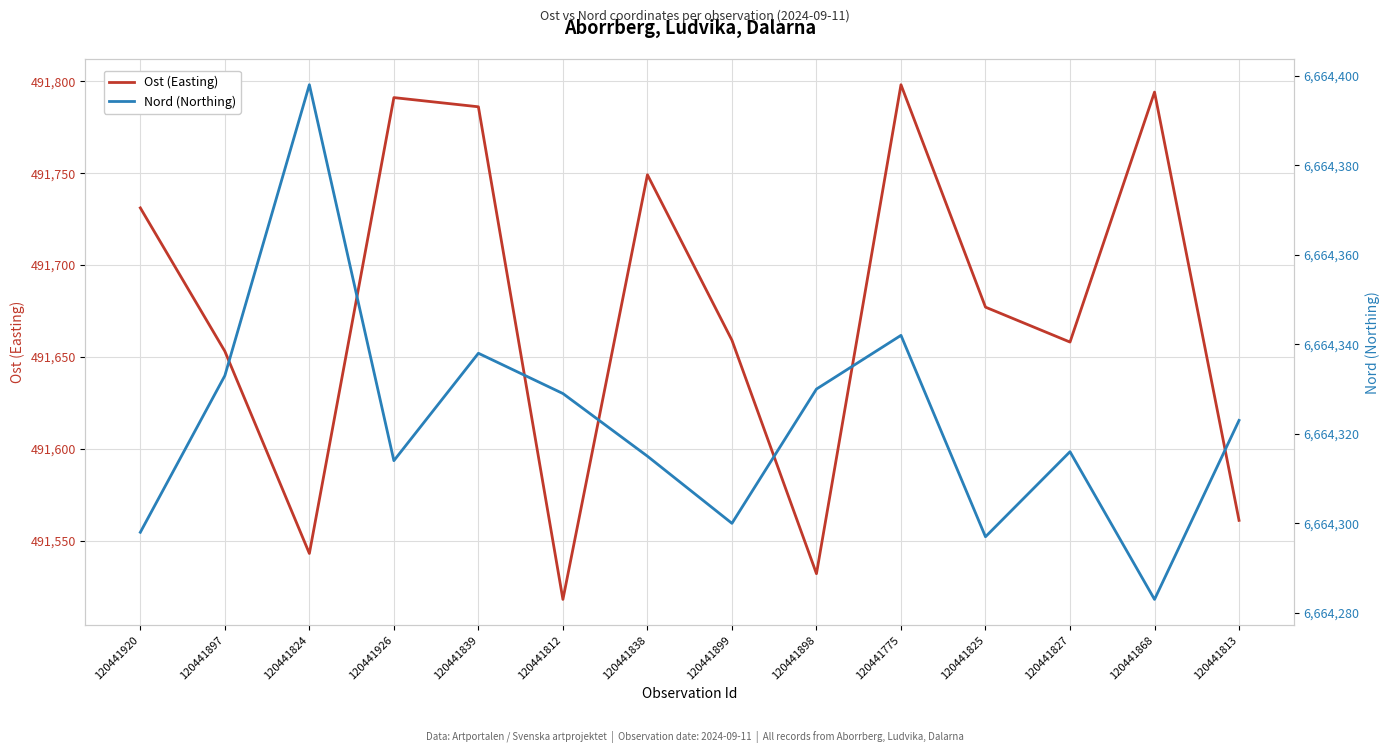

How many interior local valleys does the Nord (Northing) series have?

4